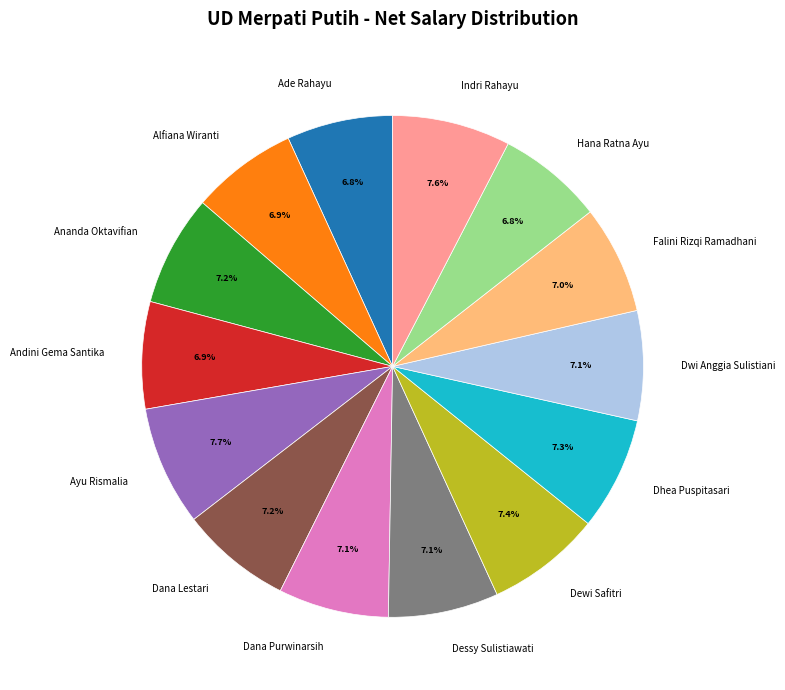

Is there any slice that represents more than half of the pie?

No